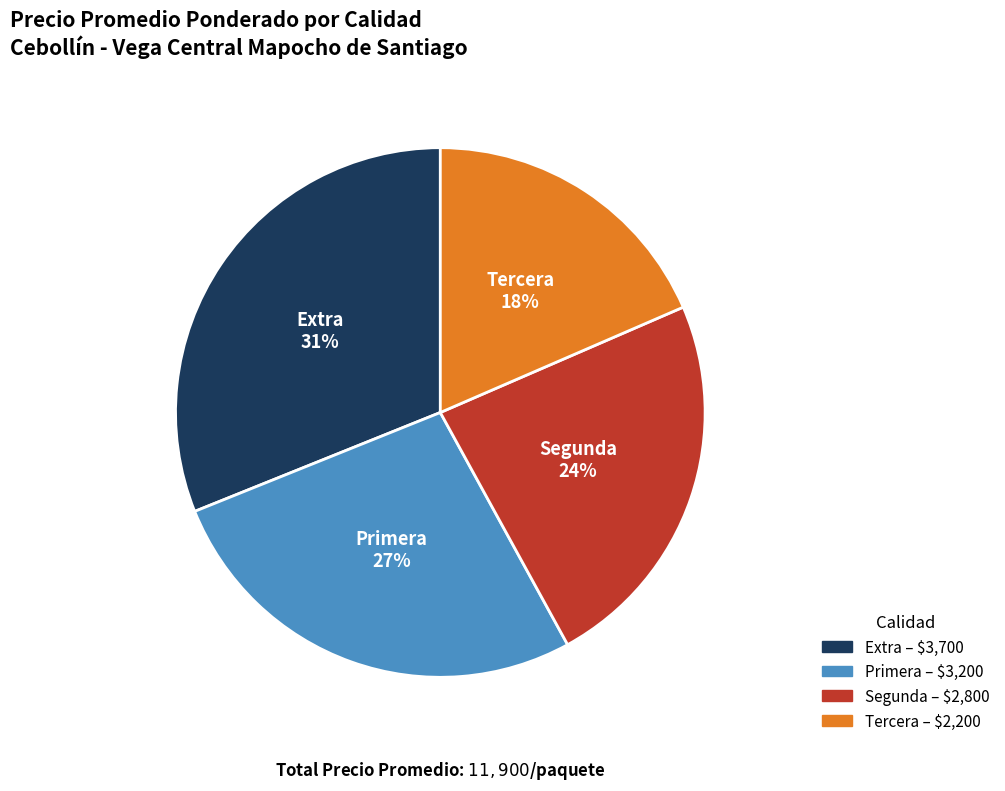

Rank the categories by value from highest to lowest.

Extra, Primera, Segunda, Tercera